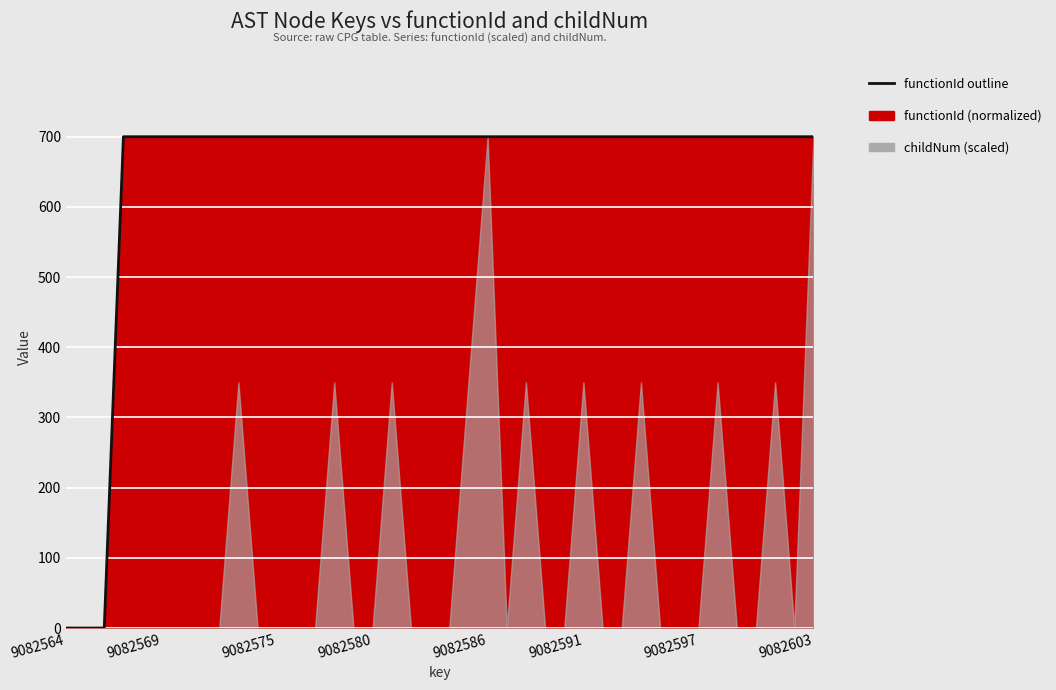

What is the sum of all values?

25900